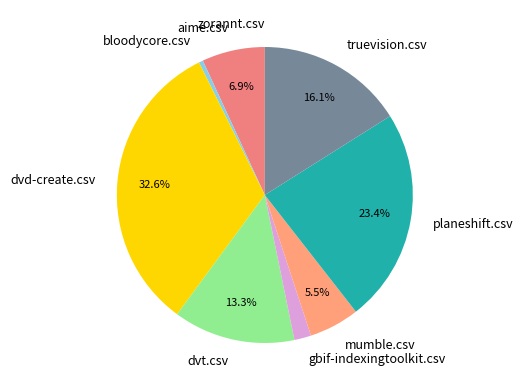

What is the largest slice in the pie chart?

dvd-create.csv